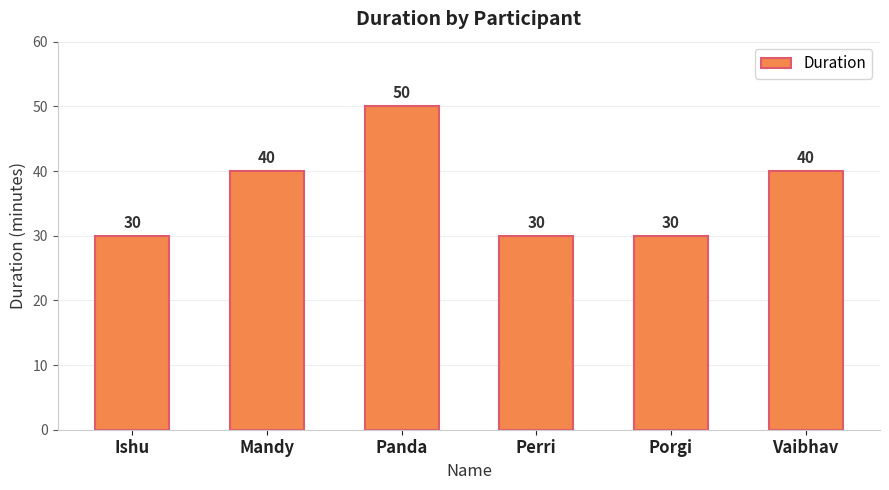

How many values are below 40?

3